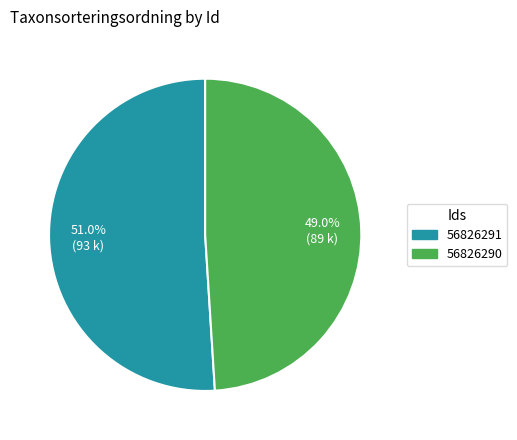

To the nearest percent, what is the combined percentage of 56826291 and 56826290?

100%